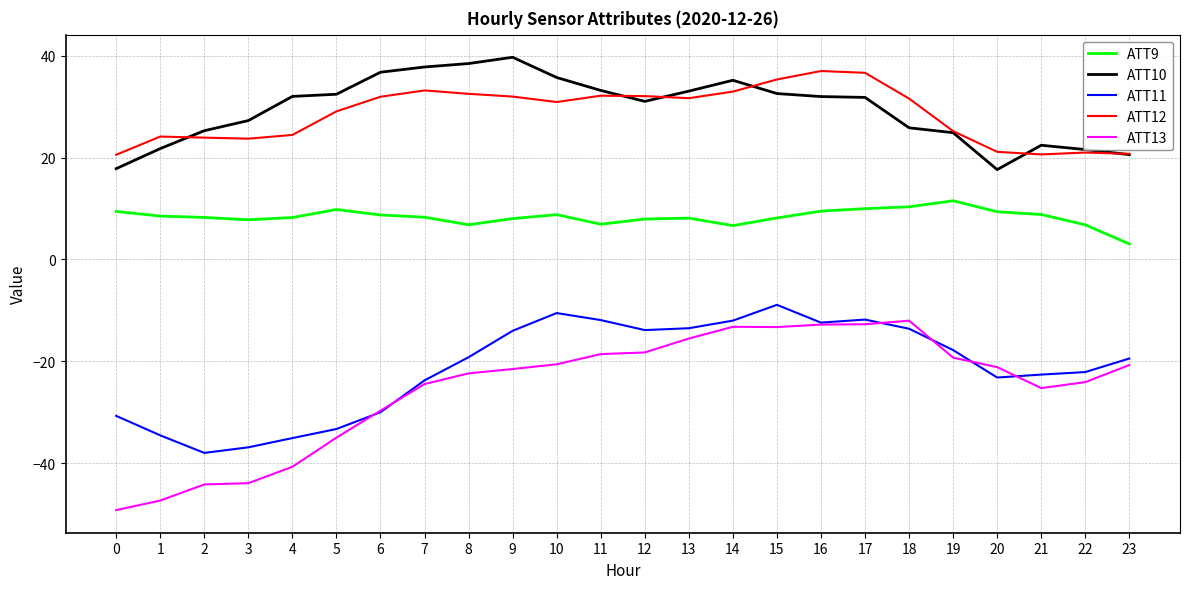

What is the minimum value shown in the chart?

-49.2